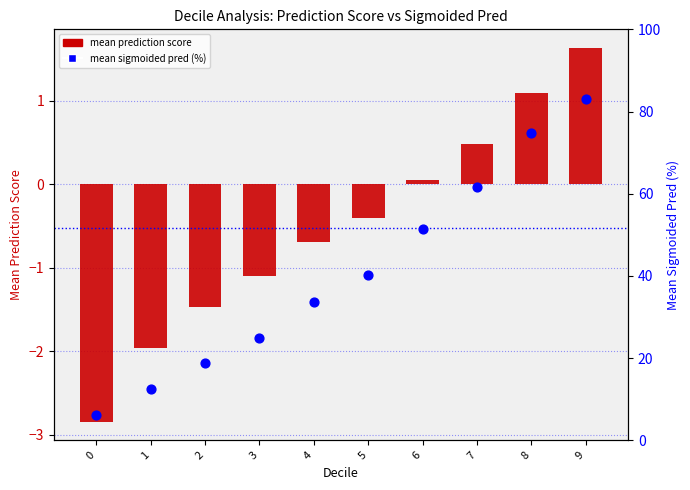

Is the value of mean prediction score at 5 greater than the value of mean sigmoided pred (%) at 3?

No